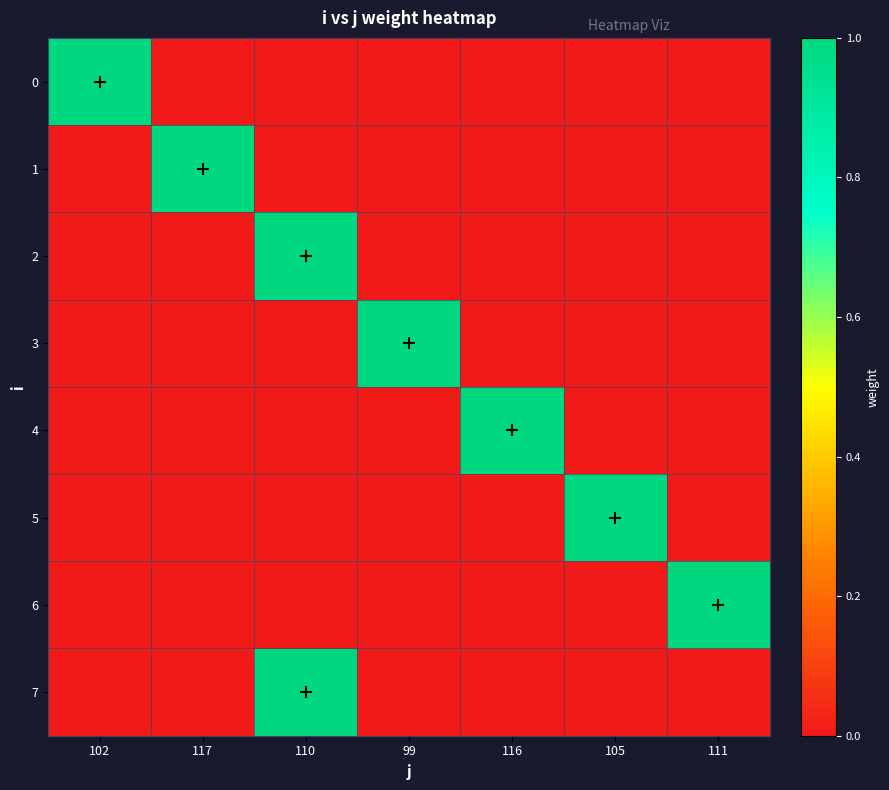

At which category is the sum across all series the highest?

110